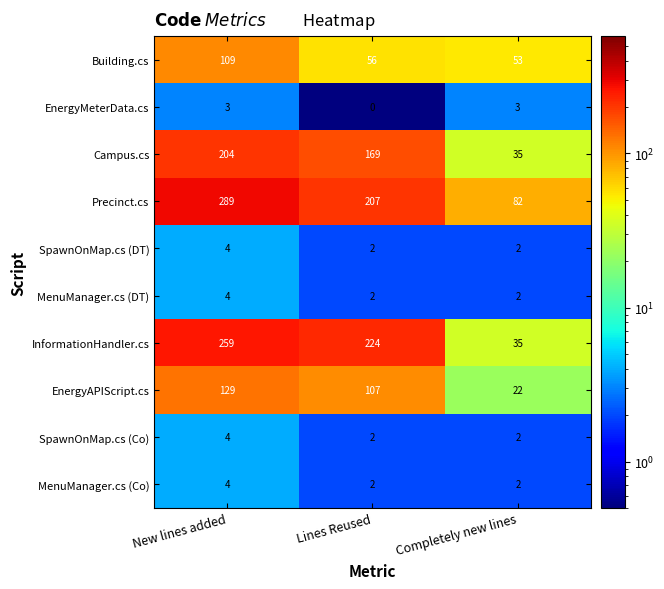

Is it true that SpawnOnMap.cs (DT) equals 3 at Lines Reused?

False